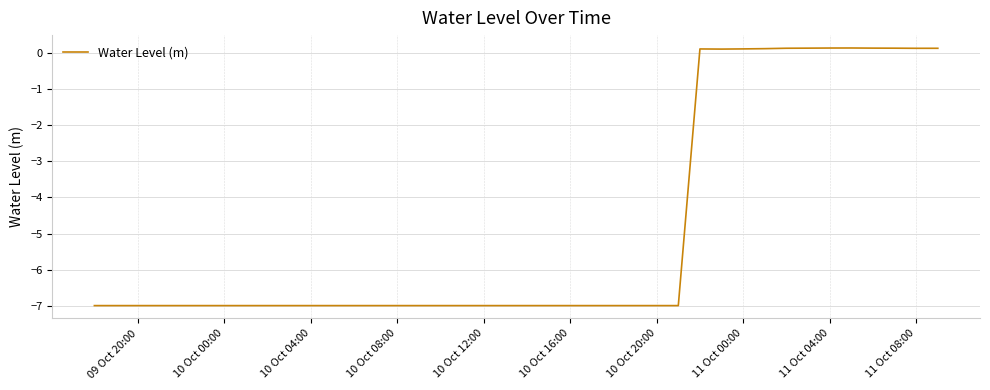

What is the minimum value shown in the chart?

-7.0